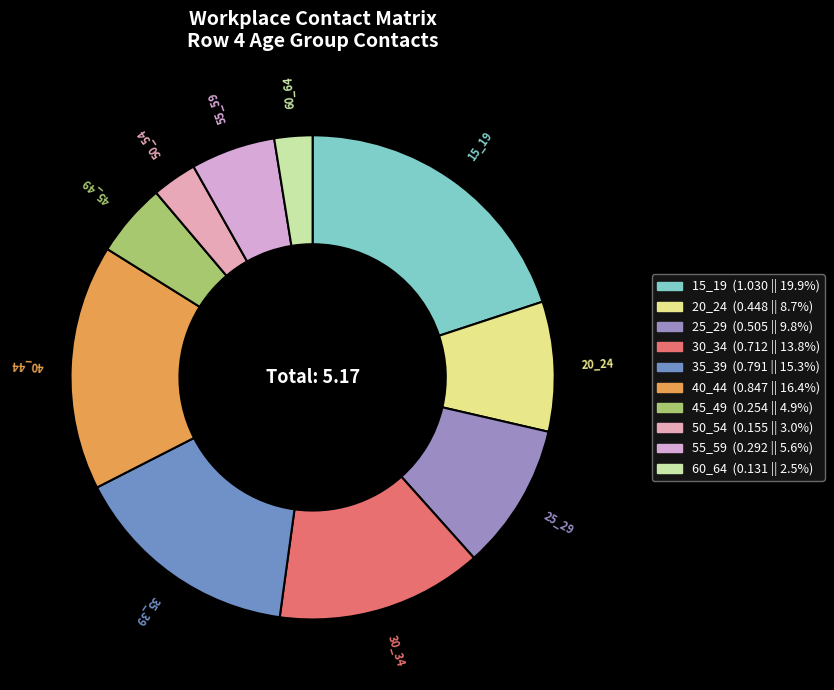

Between 15_19 and 25_29, which is larger?

15_19